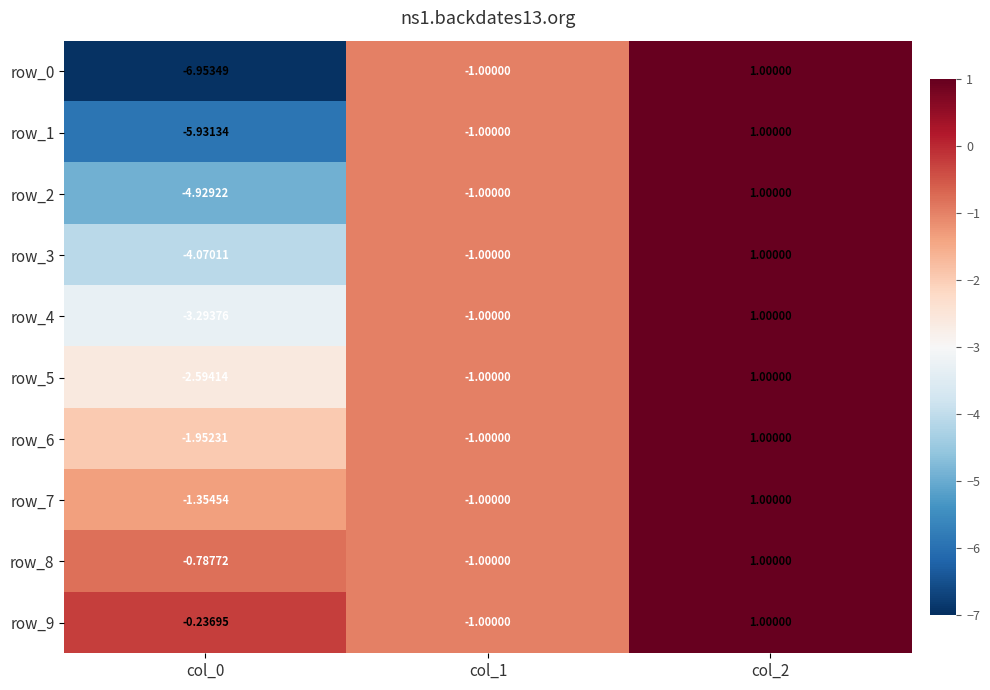

Reading left to right, what are all the values shown in this chart?

row_0: col_0=-7.0	col_1=-1.0	col_2=1.0
row_1: col_0=-5.9	col_1=-1.0	col_2=1.0
row_2: col_0=-4.9	col_1=-1.0	col_2=1.0
row_3: col_0=-4.1	col_1=-1.0	col_2=1.0
row_4: col_0=-3.3	col_1=-1.0	col_2=1.0
row_5: col_0=-2.6	col_1=-1.0	col_2=1.0
row_6: col_0=-2.0	col_1=-1.0	col_2=1.0
row_7: col_0=-1.4	col_1=-1.0	col_2=1.0
row_8: col_0=-0.8	col_1=-1.0	col_2=1.0
row_9: col_0=-0.2	col_1=-1.0	col_2=1.0